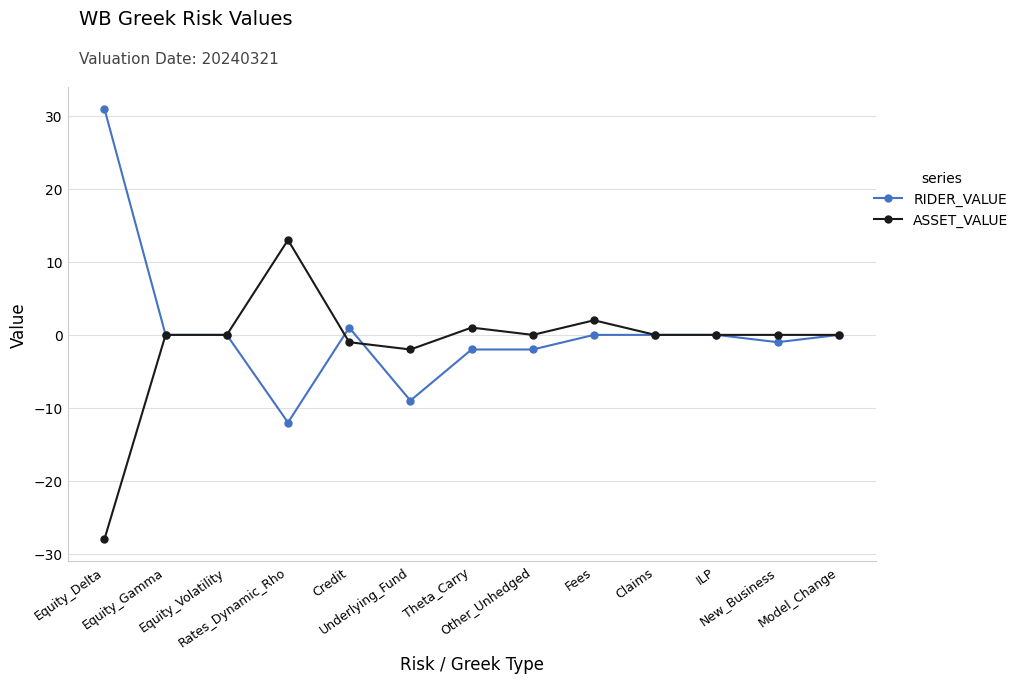

What is the label of the 4th point from the right?

Claims